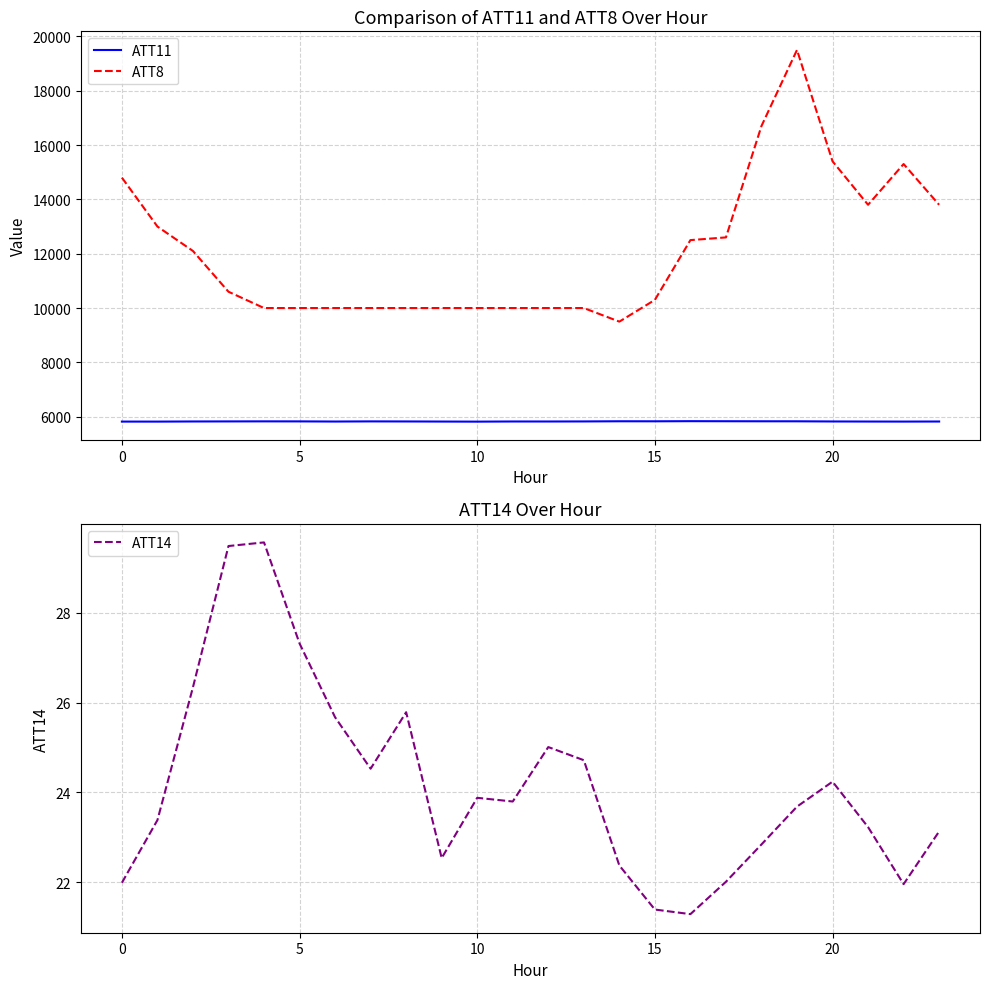

How many data points in ATT11 are above 5825?

14